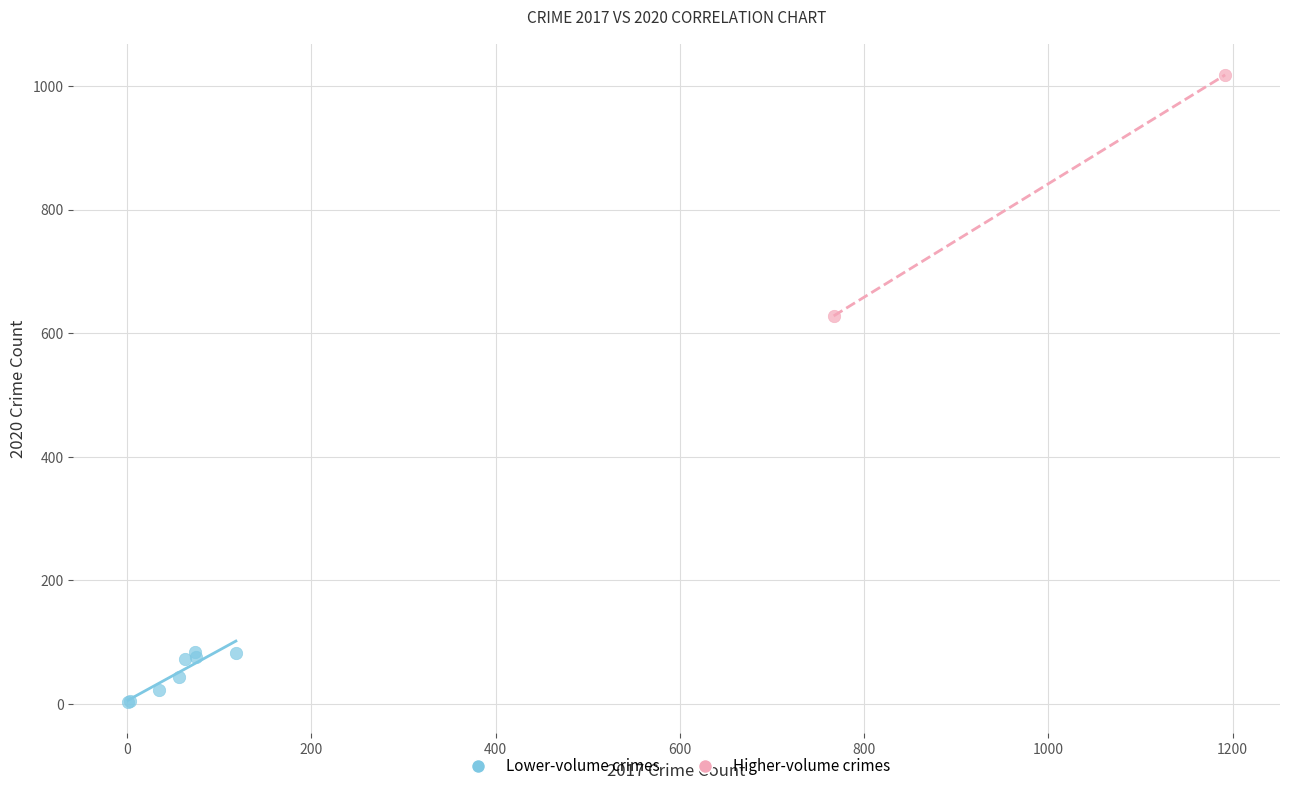

What are all the series names shown in the legend?

Lower-volume crimes, Higher-volume crimes